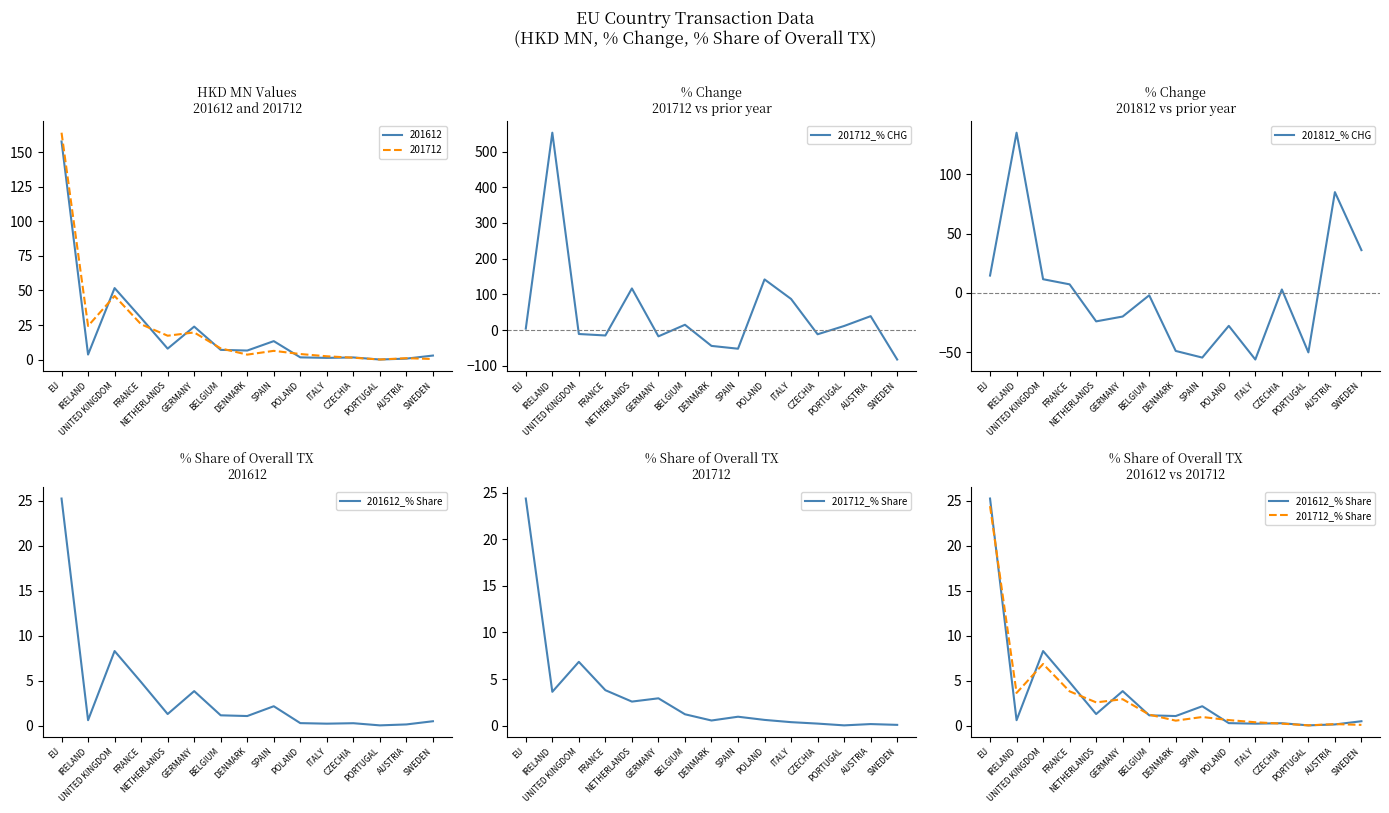

At which category is the sum across all series the highest?

IRELAND